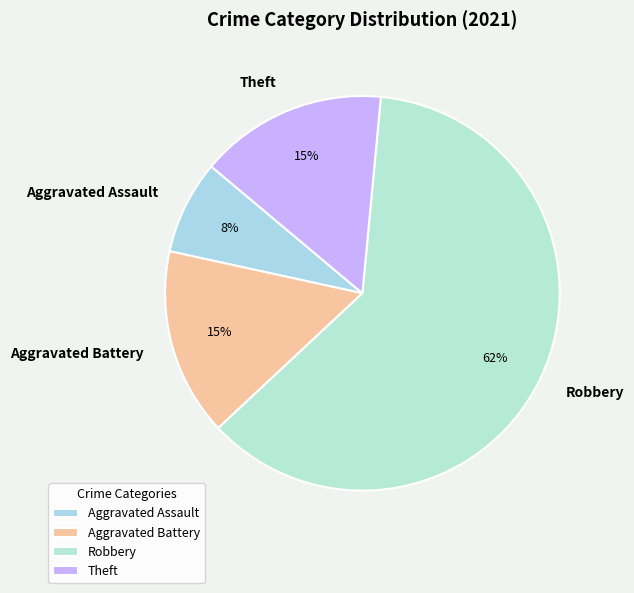

Which has a higher value, Aggravated Assault or Theft?

Theft